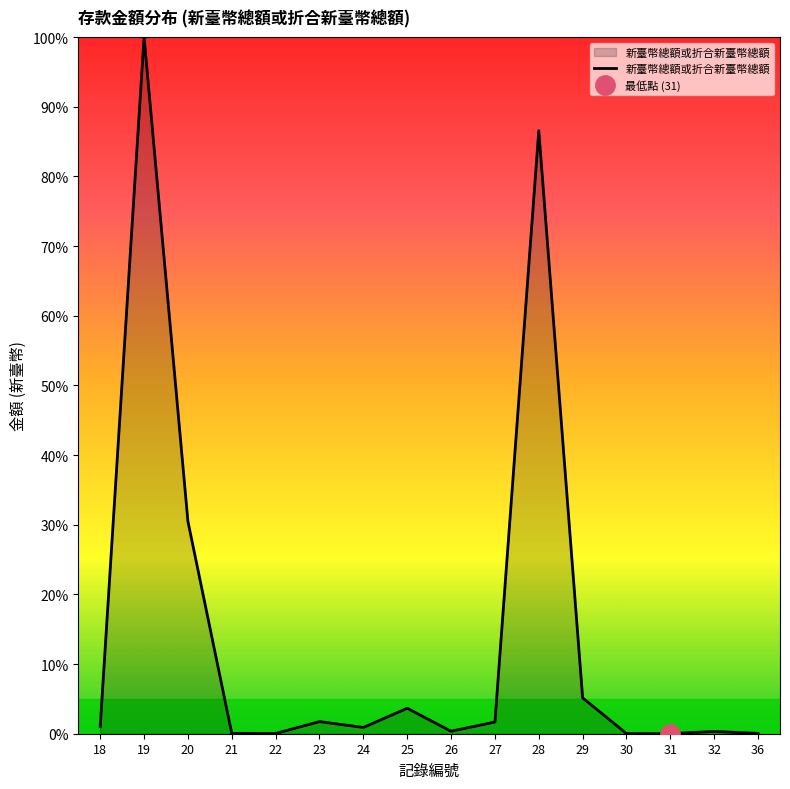

How many values are below 1?

8